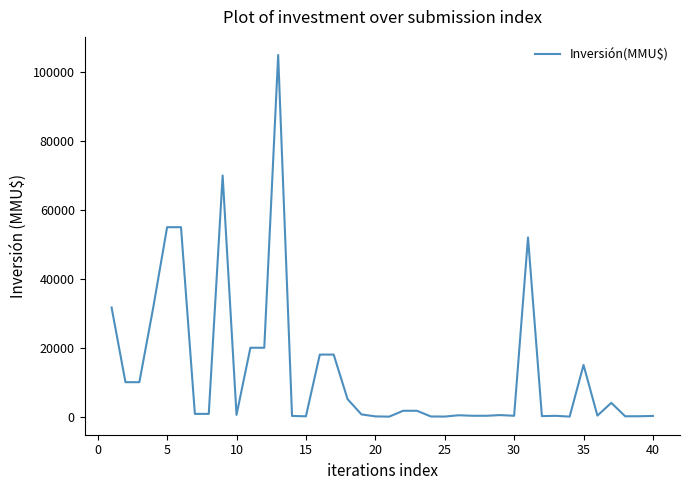

What is the difference between the maximum and minimum values?

105000